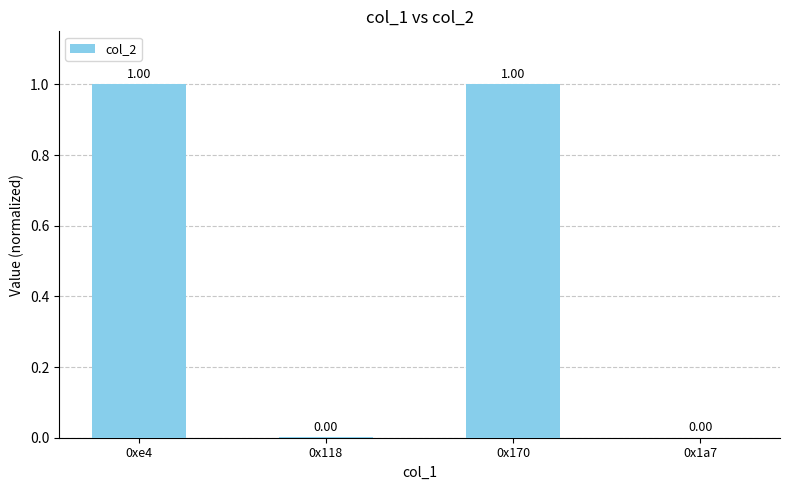

What is the change in value from 0xe4 to 0x1a7?

-1.0